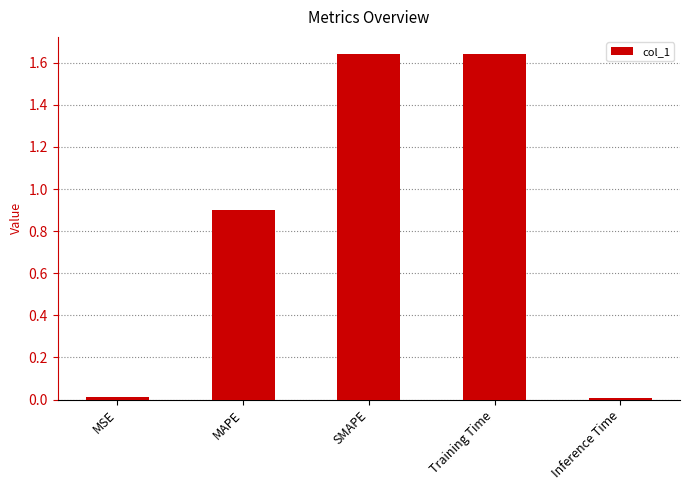

What is the sum of the values at Training Time and SMAPE?

3.3